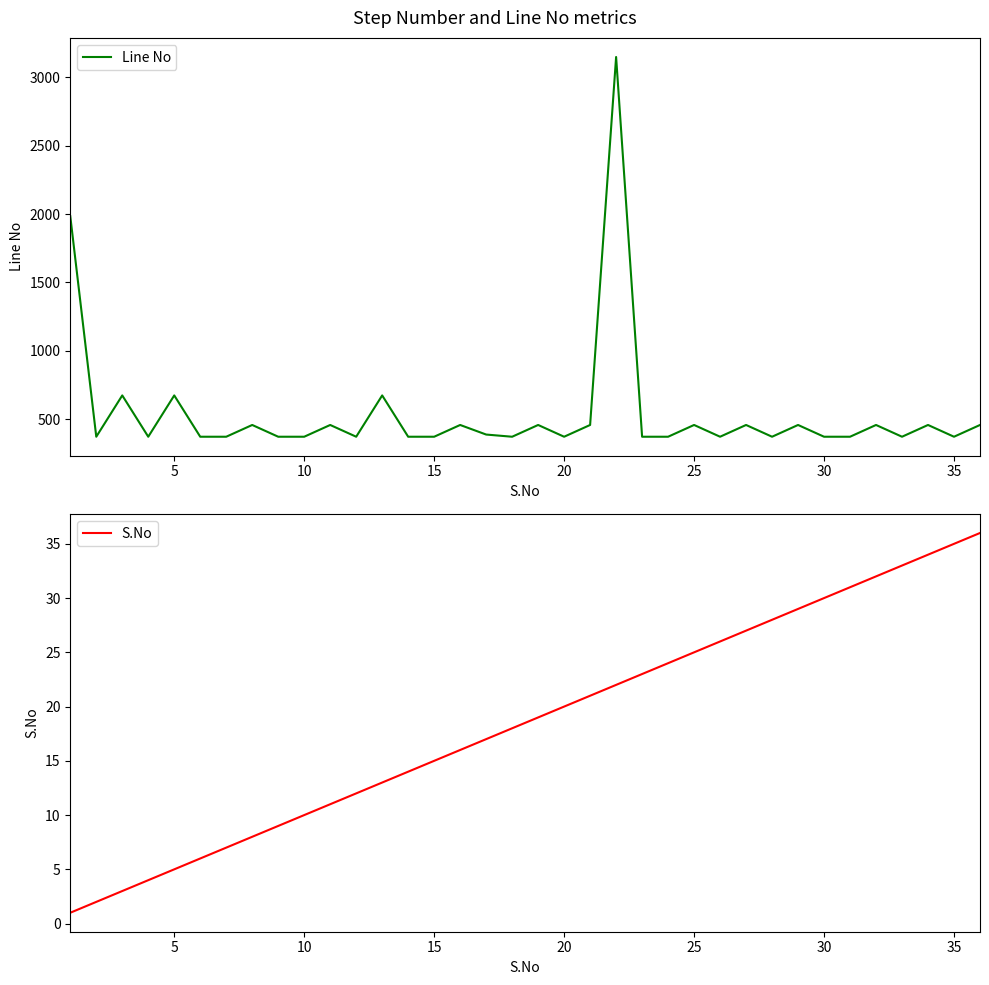

True or false: Line No has more than 2 points higher than both neighbors.

True